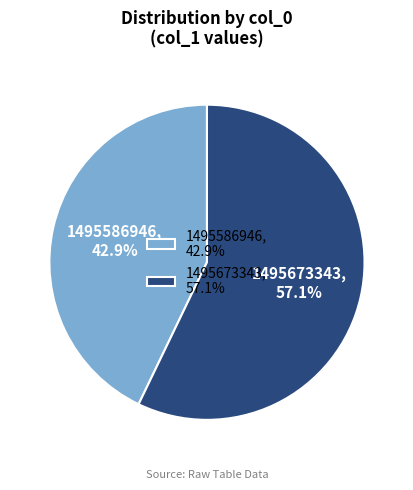

Which slice is the largest?

1495673343